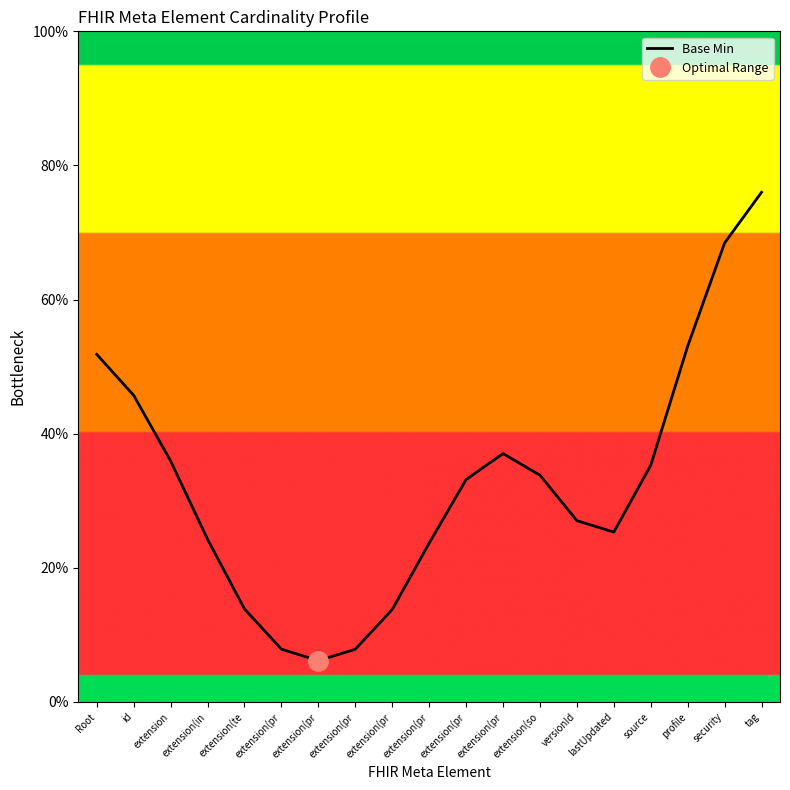

Reading right to left, transcribe all the data shown in this chart.

tag=0.8	security=0.7	profile=0.5	source=0.4	lastUpdated=0.3	versionId=0.3	extension(so=0.3	extension(pr=0.4	extension(pr=0.3	extension(pr=0.2	extension(pr=0.1	extension(pr=0.1	extension(pr=0.1	extension(pr=0.1	extension(te=0.1	extension(in=0.2	extension=0.4	id=0.5	Root=0.5